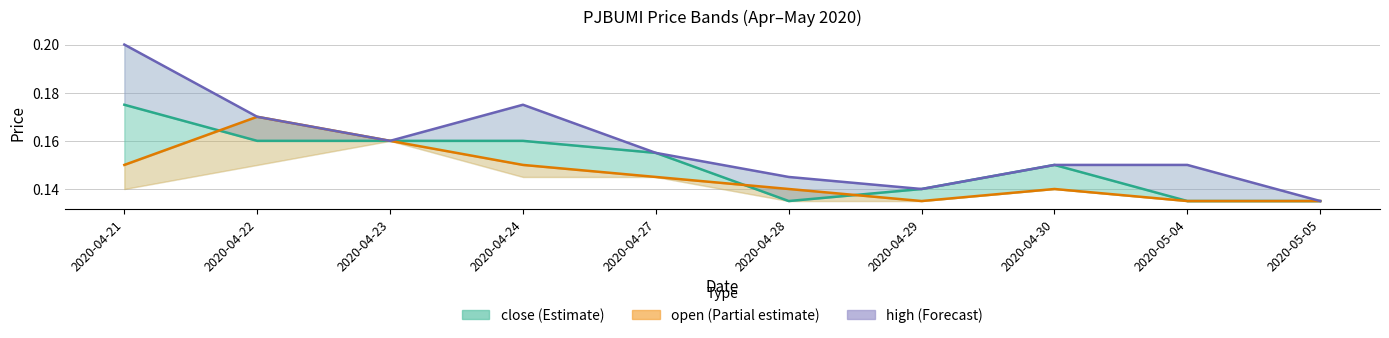

How many intersections are there between close (Estimate) and open (Partial estimate)?

3